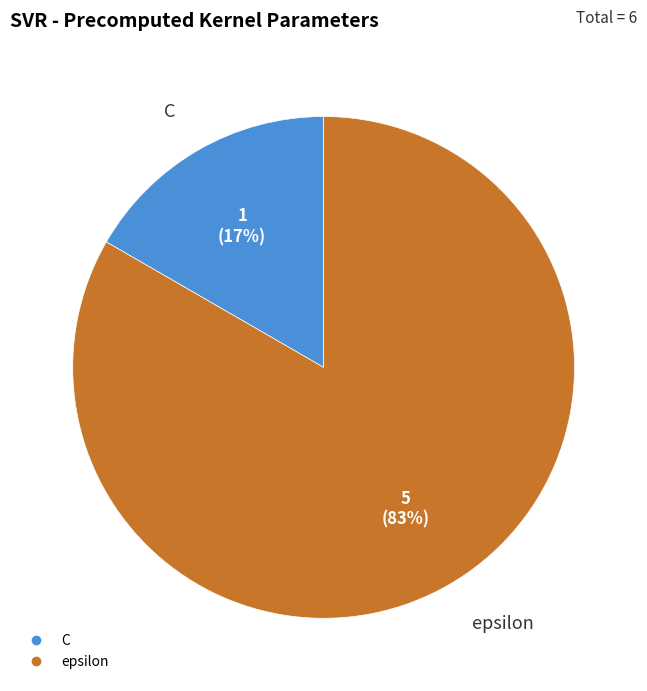

What is the ratio of the value at C to the value at epsilon?

0.2